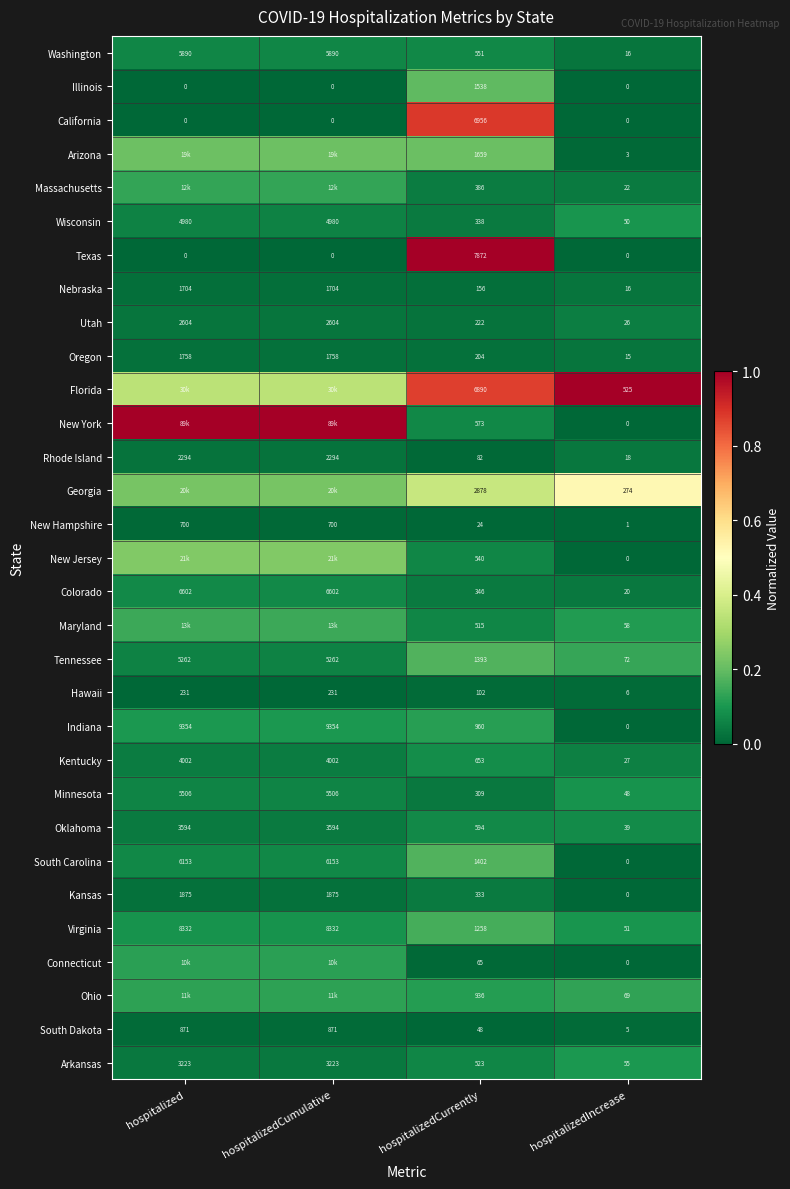

Rank the series at hospitalizedCurrently from highest to lowest value.

Texas, California, Florida, Georgia, Arizona, Illinois, South Carolina, Tennessee, Virginia, Indiana, Ohio, Kentucky, Oklahoma, New York, Washington, New Jersey, Arkansas, Maryland, Massachusetts, Colorado, Wisconsin, Kansas, Minnesota, Utah, Oregon, Nebraska, Hawaii, Rhode Island, Connecticut, South Dakota, New Hampshire